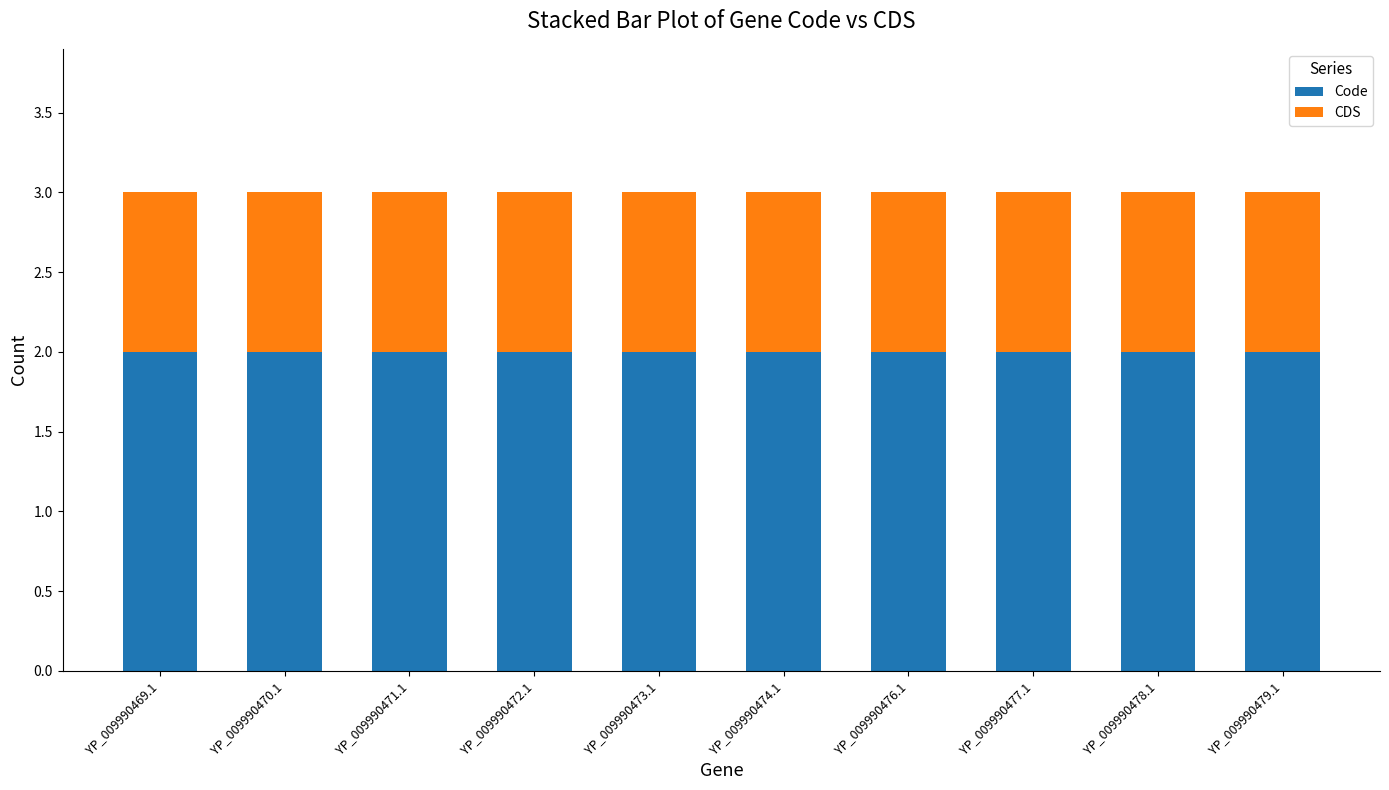

What is the sum of the Code values at YP_009990478.1 and YP_009990473.1?

4